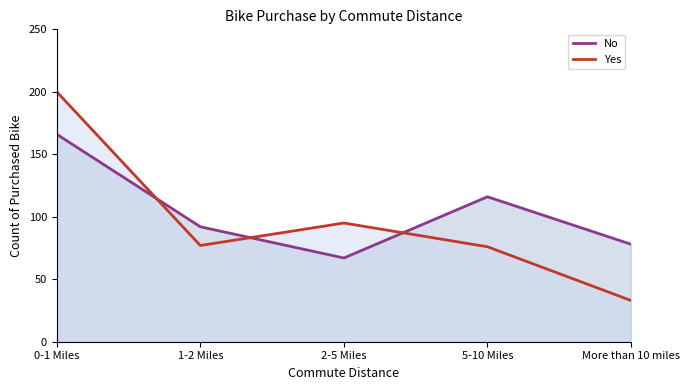

Count the number of categories in the chart.

5